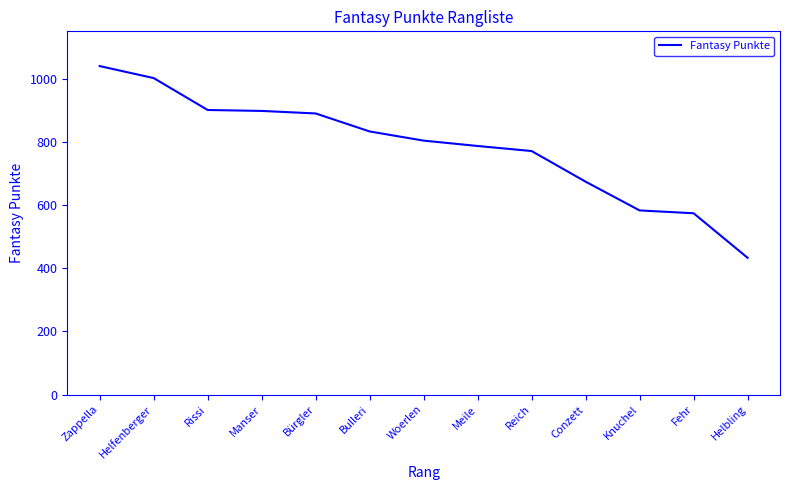

True or false: the data shows 433 at Helbling.

True